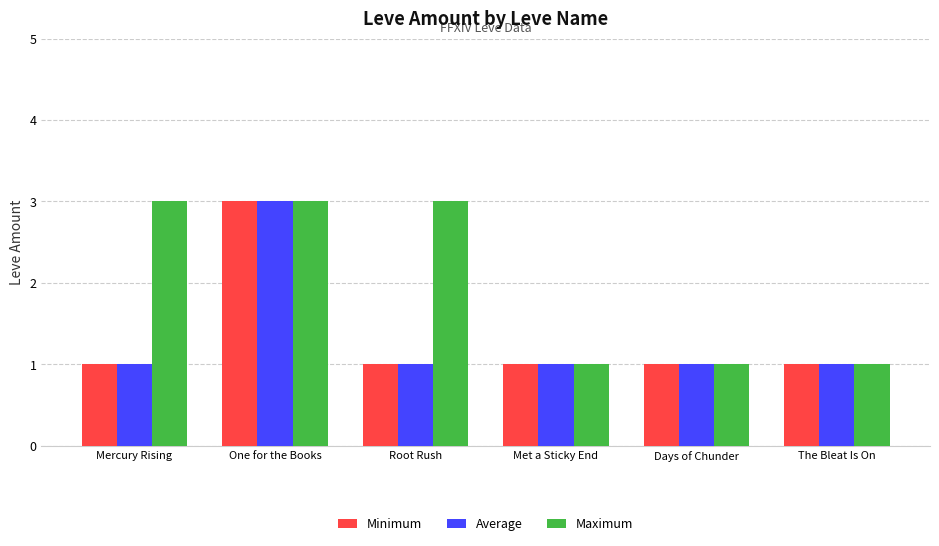

Reading left to right, what are all the values shown in this chart?

Minimum: 1	3	1	1	1	1
Average: 1	3	1	1	1	1
Maximum: 3	3	3	1	1	1